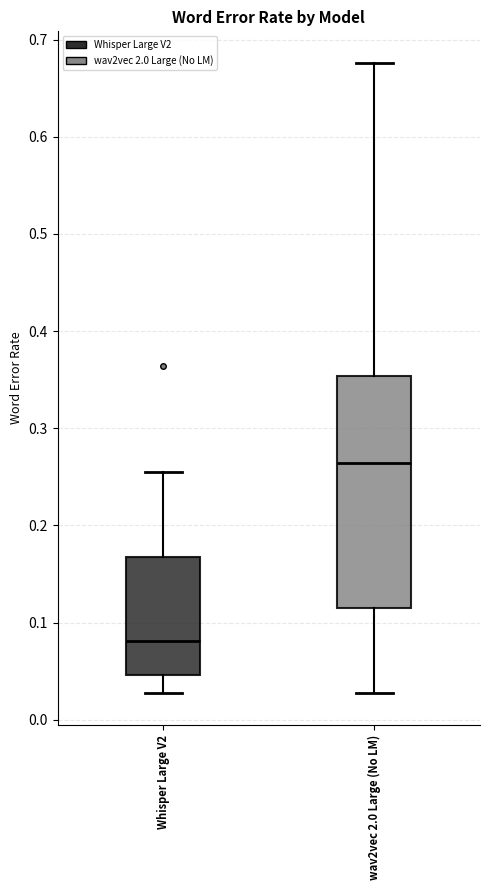

Reading left to right, transcribe this box plot: for each box, give where its median line is, the range the box spans, and where its two whiskers end, as read against the y-axis. The values are not printed on the chart, so give them approximately, as read against the axis.

Whisper Large V2: median 0.08, box 0.05 to 0.17, whiskers 0.03 to 0.26
wav2vec 2.0 Large (No LM): median 0.26, box 0.12 to 0.35, whiskers 0.03 to 0.68